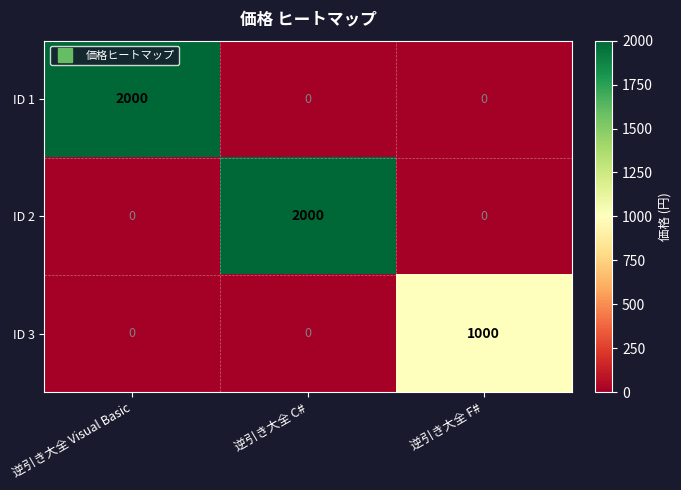

What is the maximum value shown in the chart?

2000